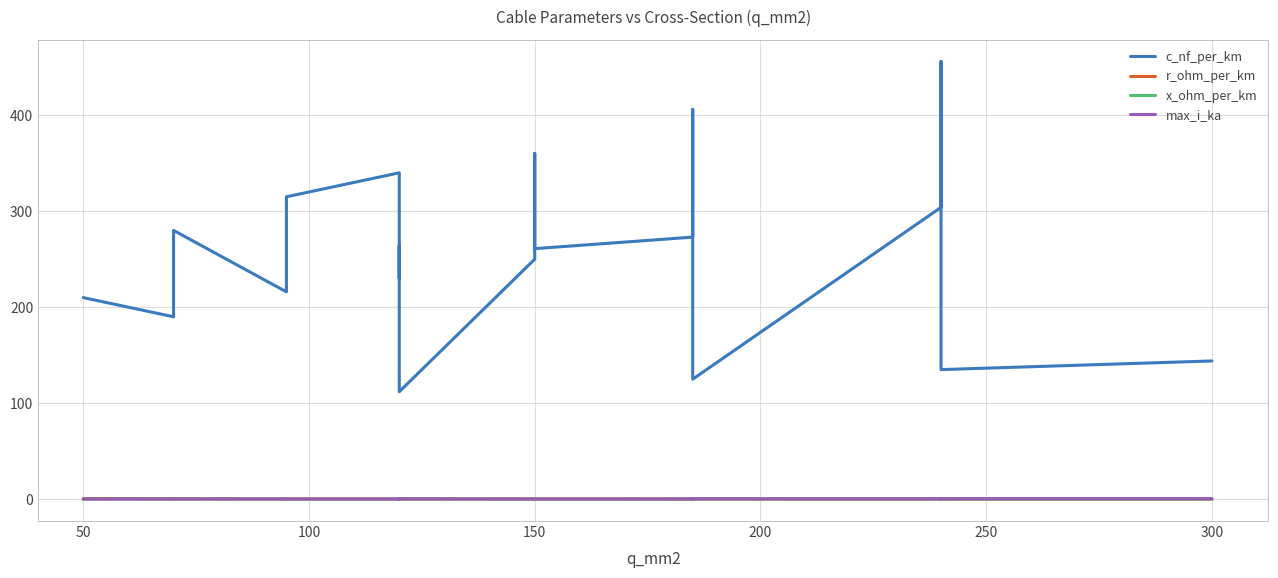

The value of x_ohm_per_km at 200 is 0.1. True or false?

False